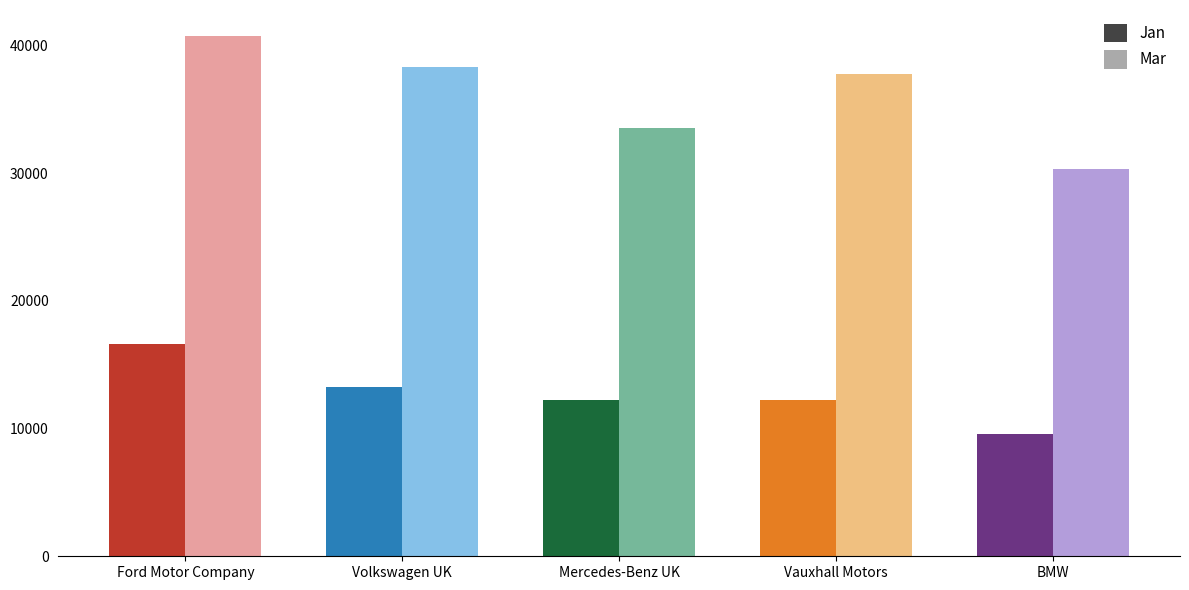

Between Vauxhall Motors and BMW, which is larger?

Vauxhall Motors